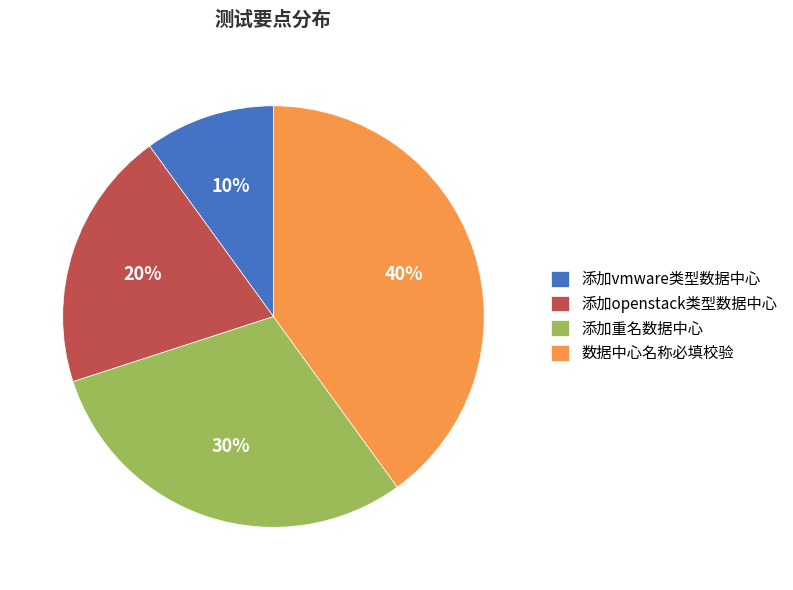

To the nearest percent, what is the average slice percentage?

25%